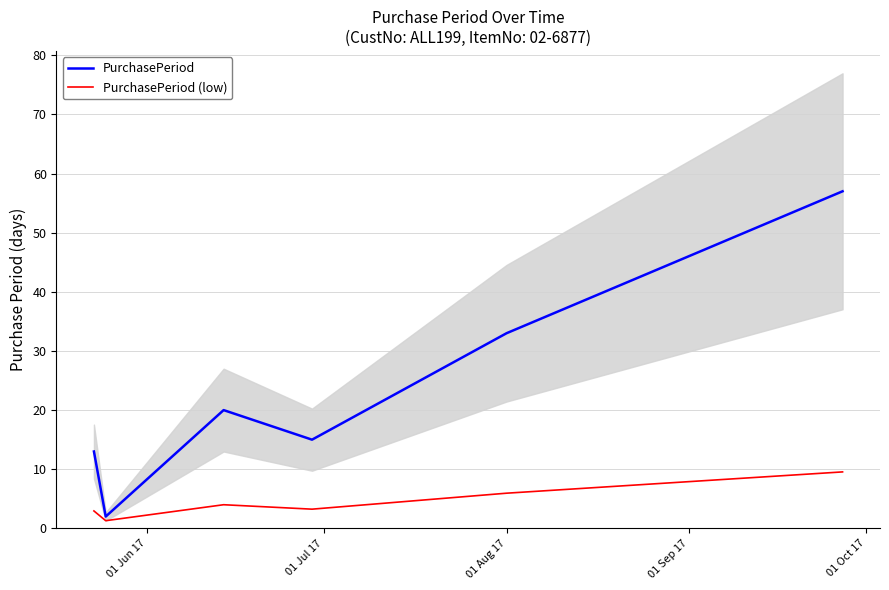

Reading left to right, extract all data points from this chart.

PurchasePeriod: 13.0	2.0	20.0	15.0	33.0	57.0
PurchasePeriod (low): 3.0	1.3	4.0	3.2	6.0	9.5